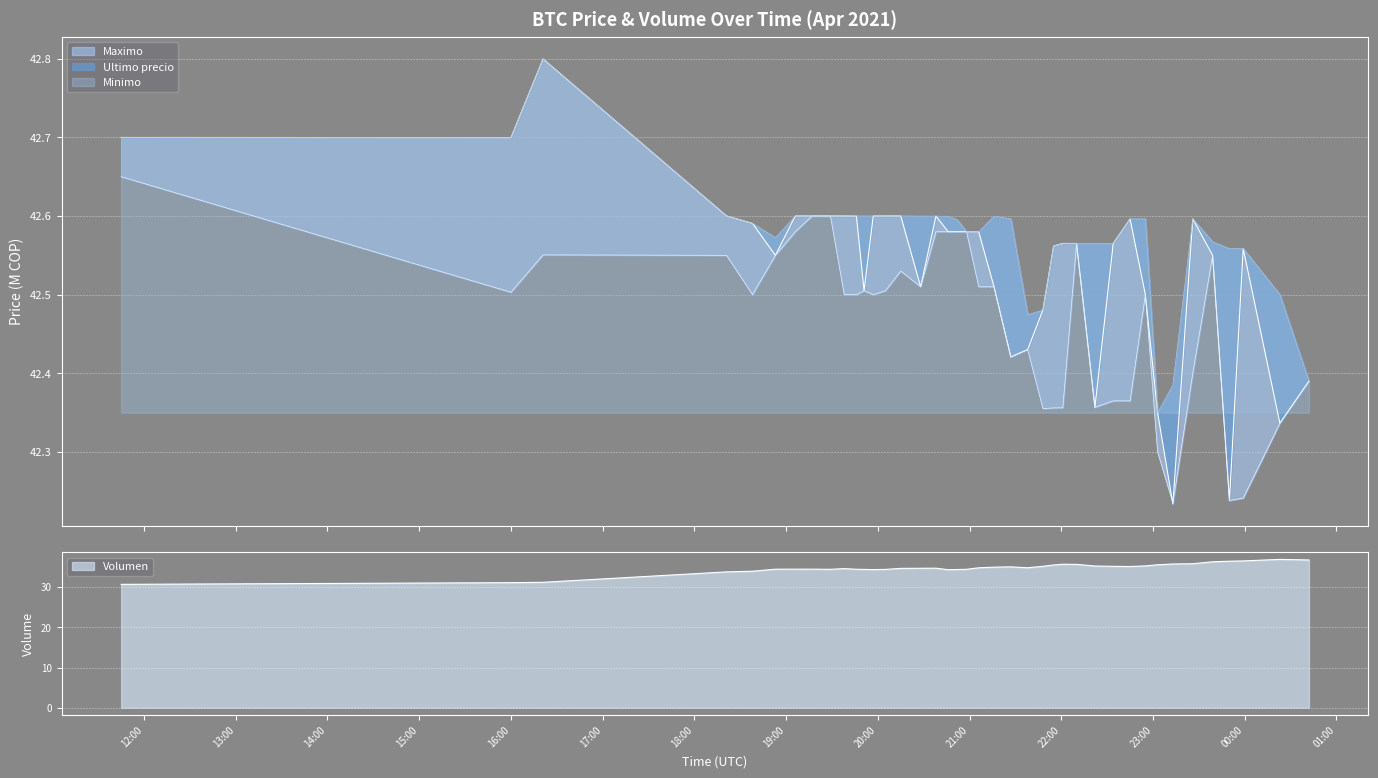

True or false: Maximo has more than 0 points higher than both neighbors.

True